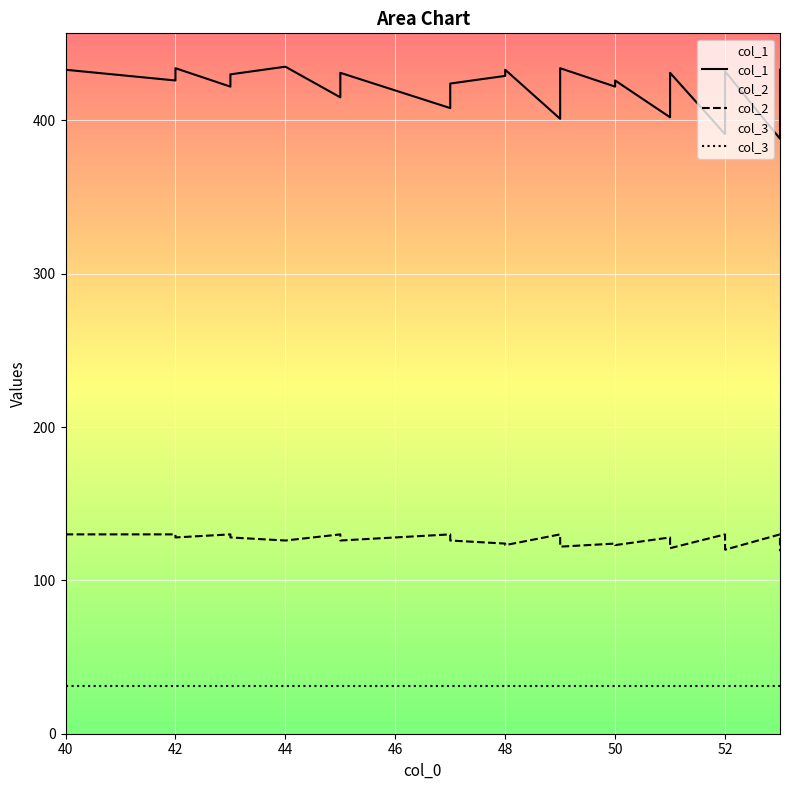

At which category is the sum across all series the highest?

40